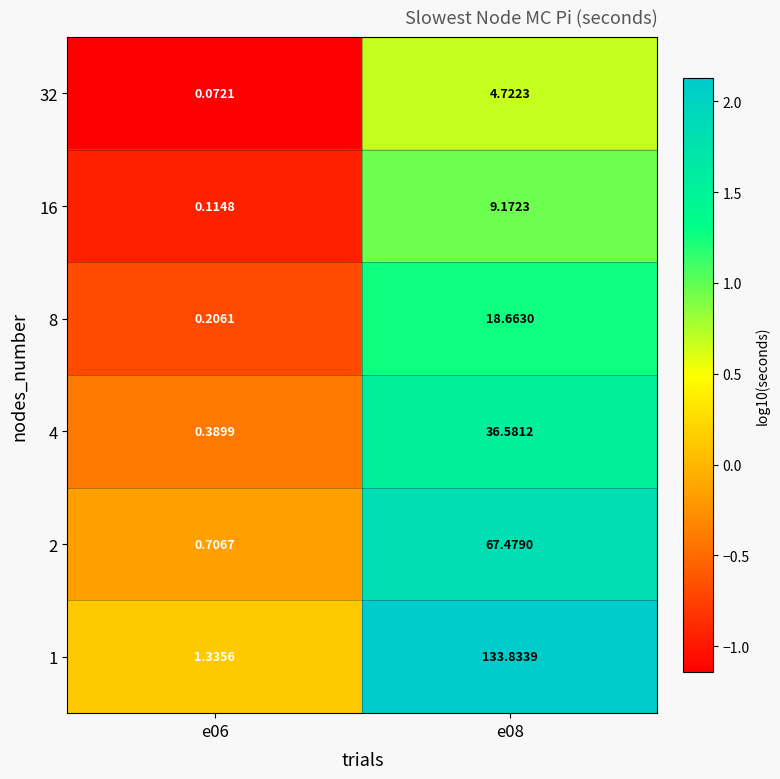

Is the value of 2 at e08 greater than the value of 16 at e08?

Yes